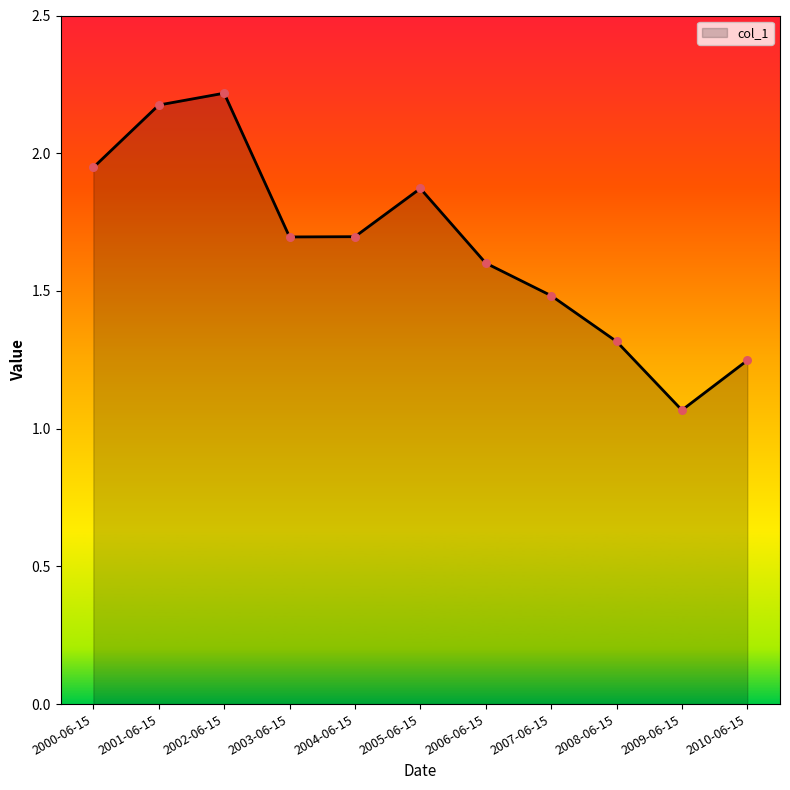

Which has a higher value, 2004-06-15 or 2005-06-15?

2005-06-15